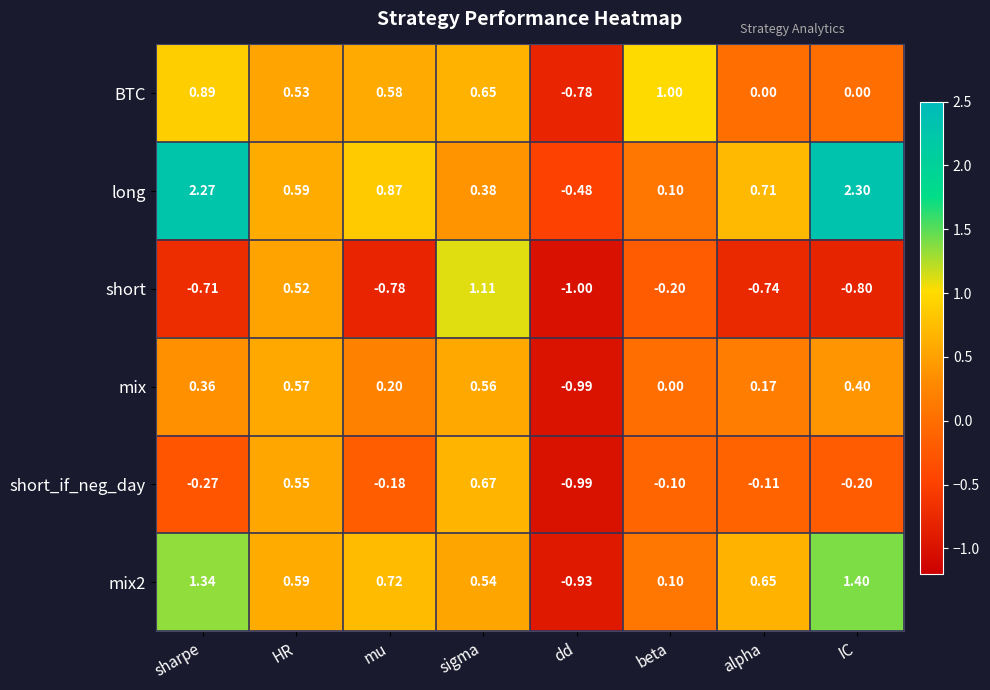

Between mu and dd, which series saw the biggest shift?

mix2